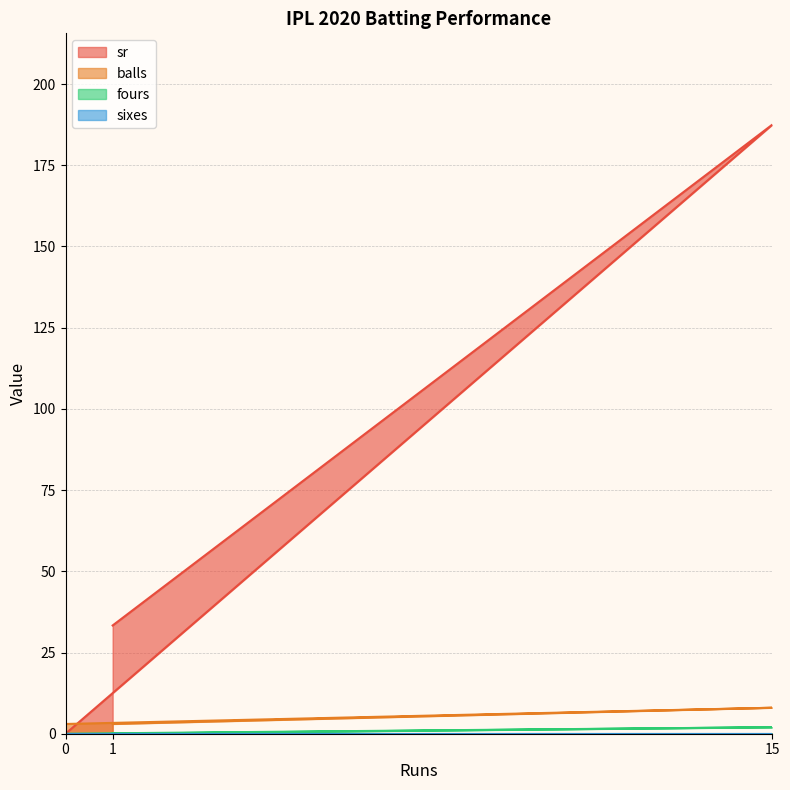

What is the approximate value of fours at 15?

2.0